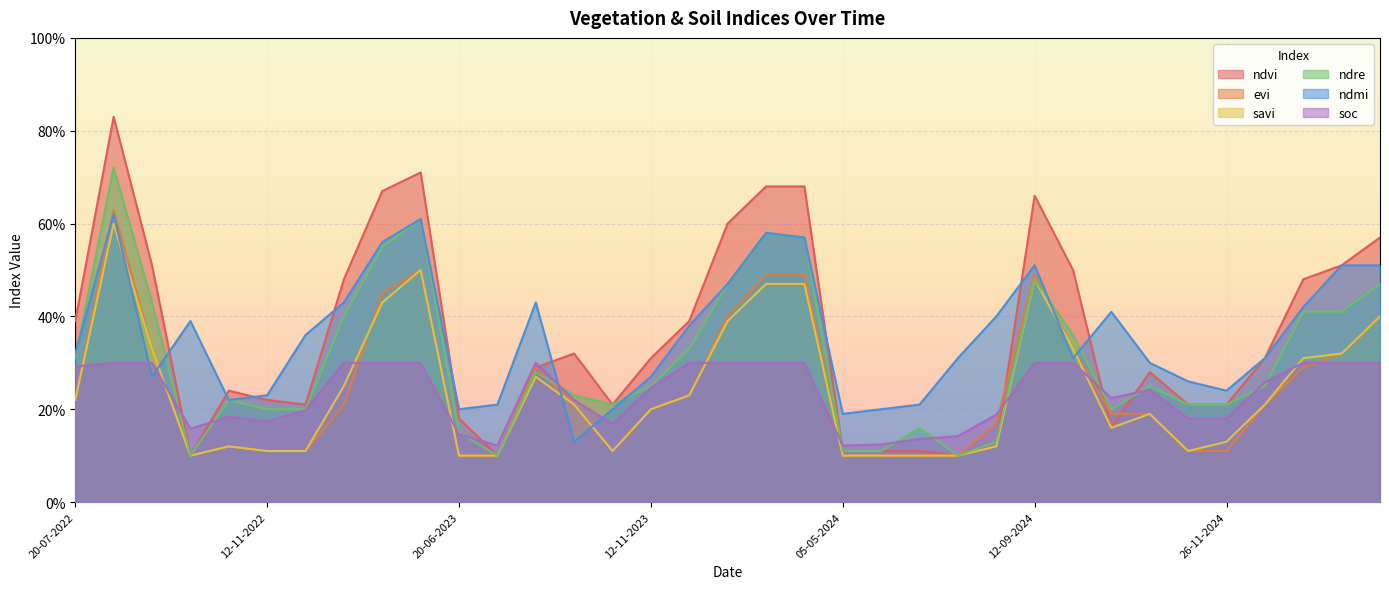

Which series has the widest spread of values?

ndvi